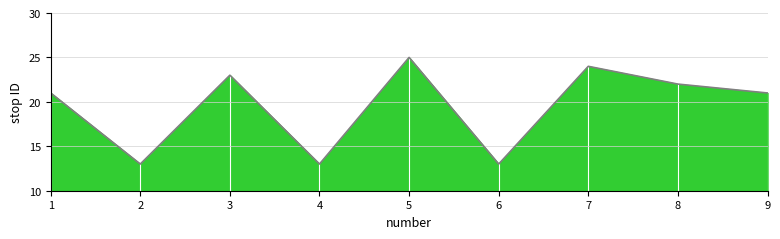

What is the difference between the second highest and minimum values?

11